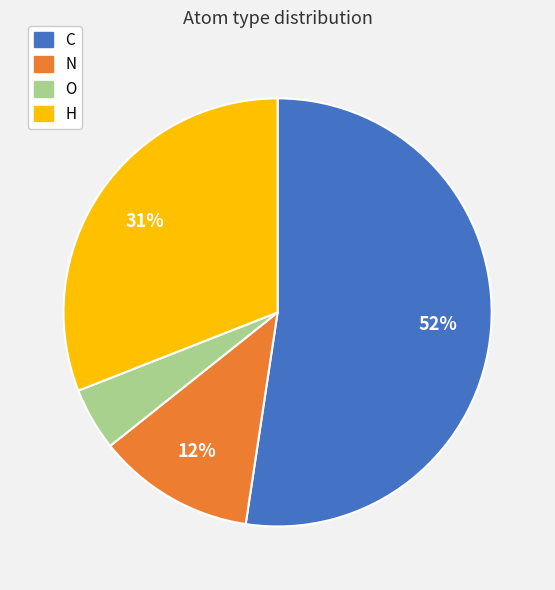

Rank the categories by value from highest to lowest.

C, H, N, O